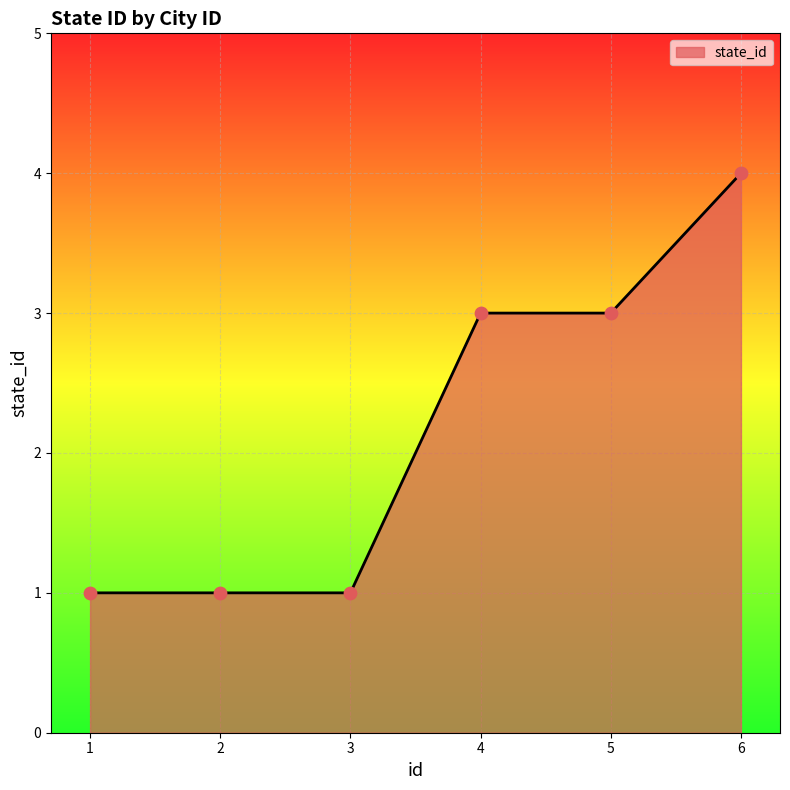

What is the change in value from 4 to 6?

+1